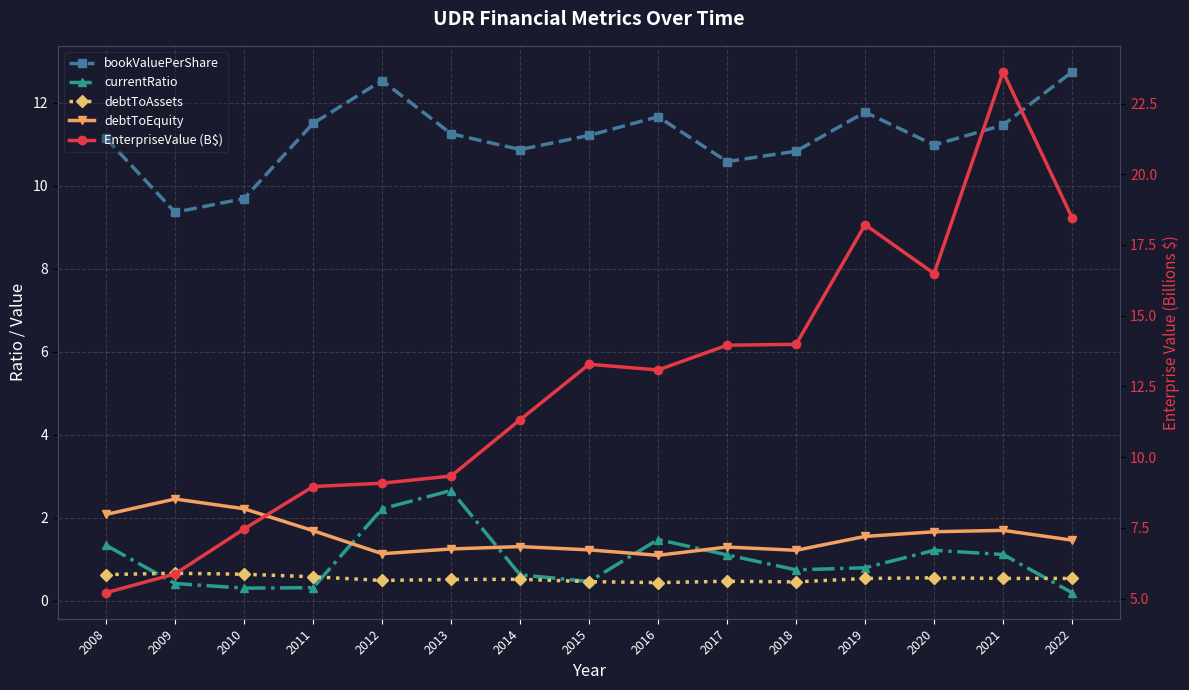

What is the minimum value shown in the chart?

0.2